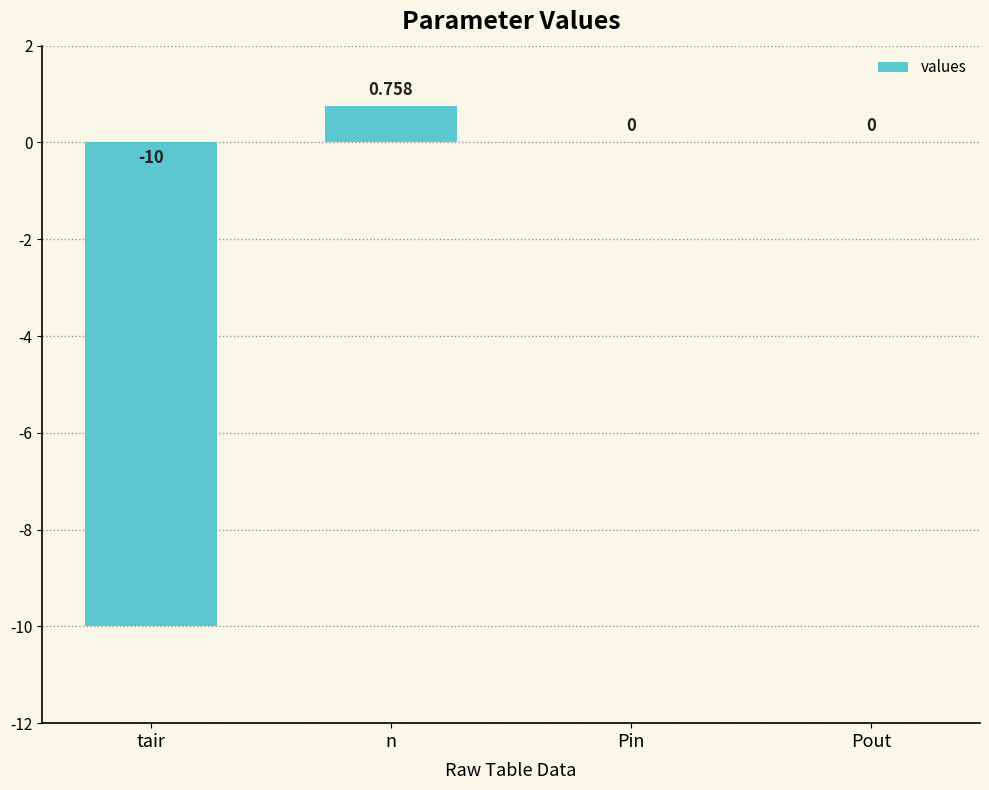

The value at Pout is 0.0. True or false?

True